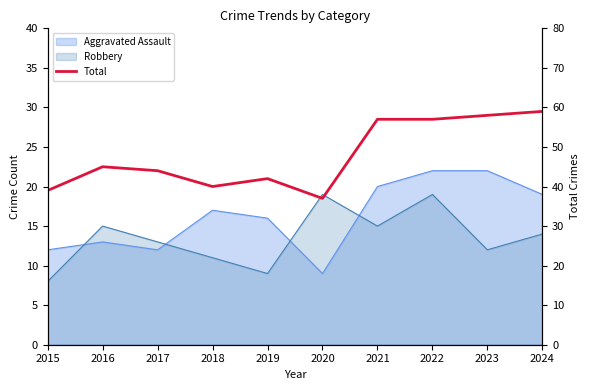

Which label corresponds to the smallest value in the chart?

2020